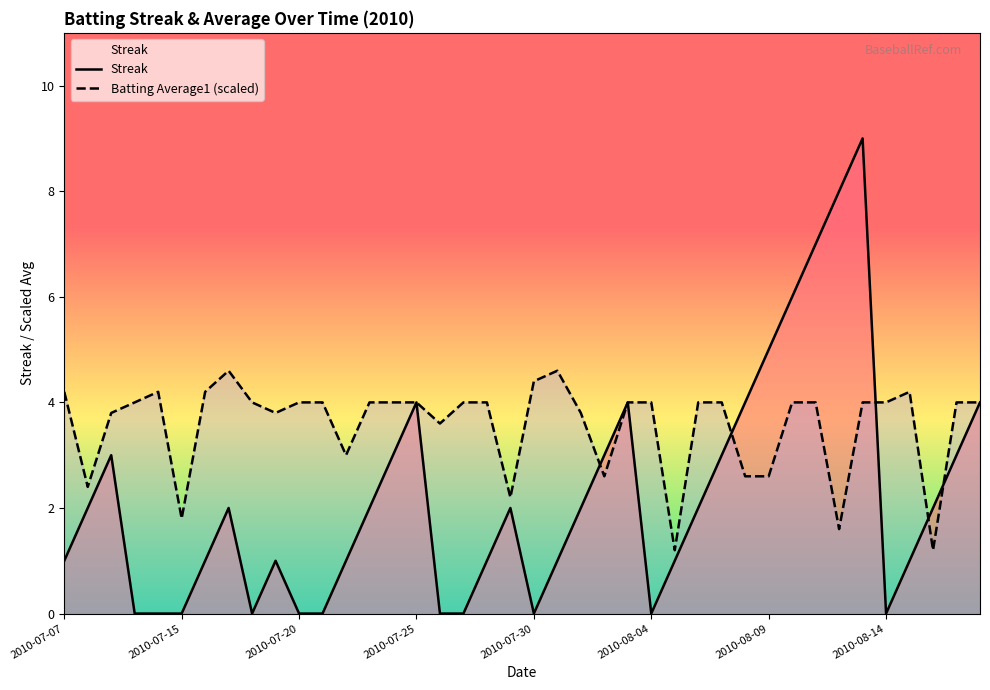

Which series has the largest total across all categories?

Batting Average1 (scaled)